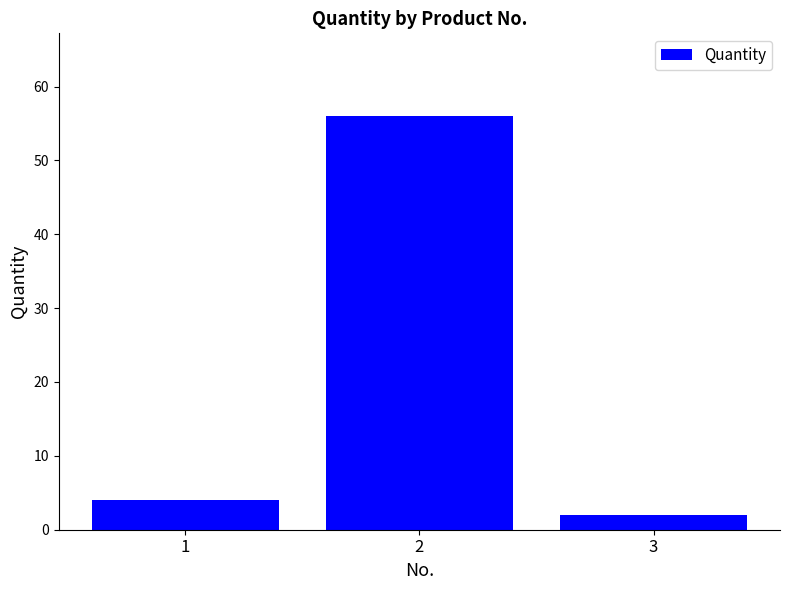

What is the ratio of the value at 1 to the value at 2?

0.1